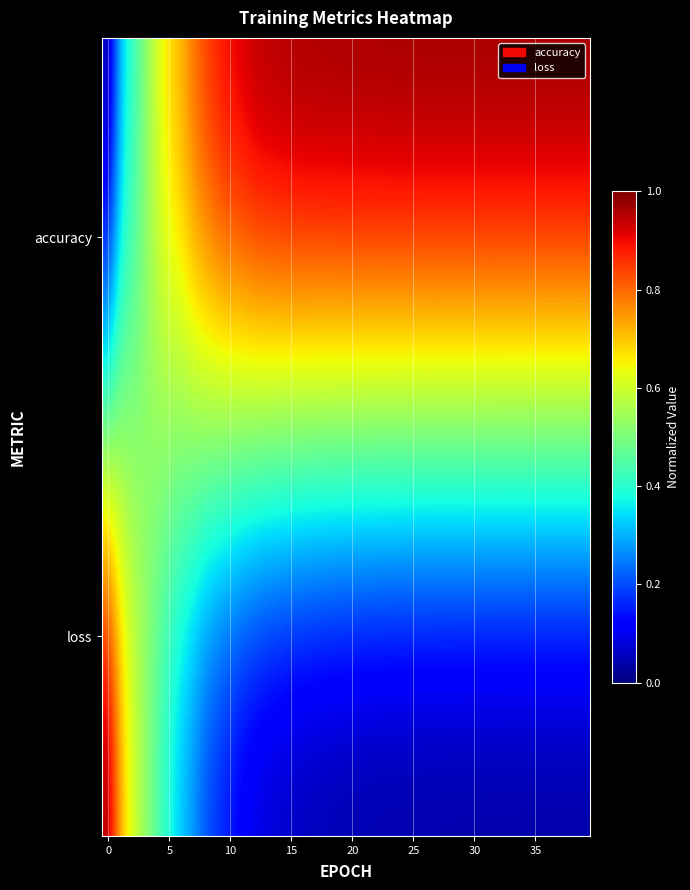

Which series has the largest range (max minus min)?

accuracy